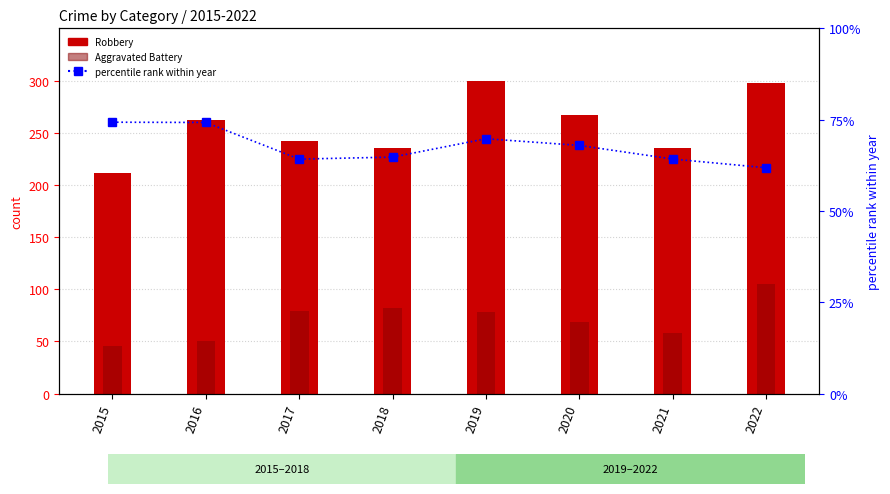

What is the average value of the percentile rank within year series?

67.6